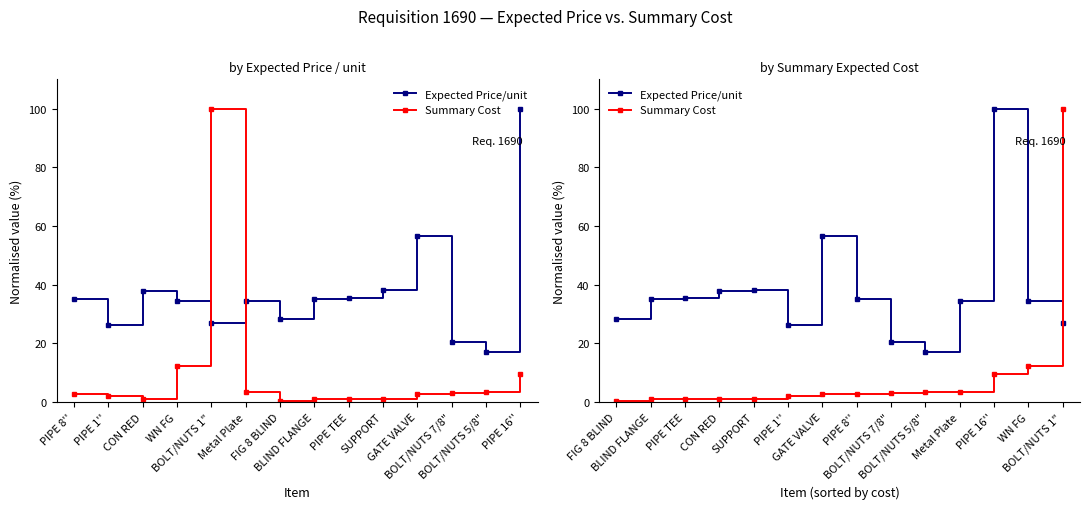

Reading left to right, list all the values displayed in this chart.

Expected Price/unit: 28.3	35.2	35.4	38.0	38.0	26.4	56.5	35.0	20.3	17.1	34.4	100.0	34.4	27.0
Summary Cost: 0.4	0.9	0.9	1.0	1.0	2.0	2.9	2.9	3.1	3.5	3.5	9.6	12.4	100.0